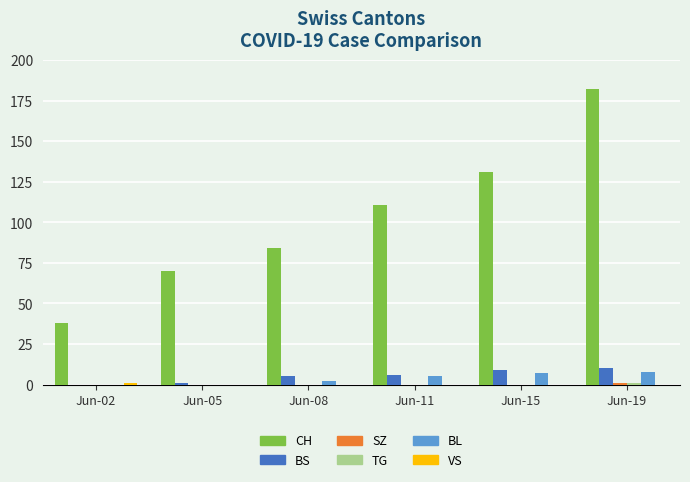

Does the chart contain stacked bars?

No